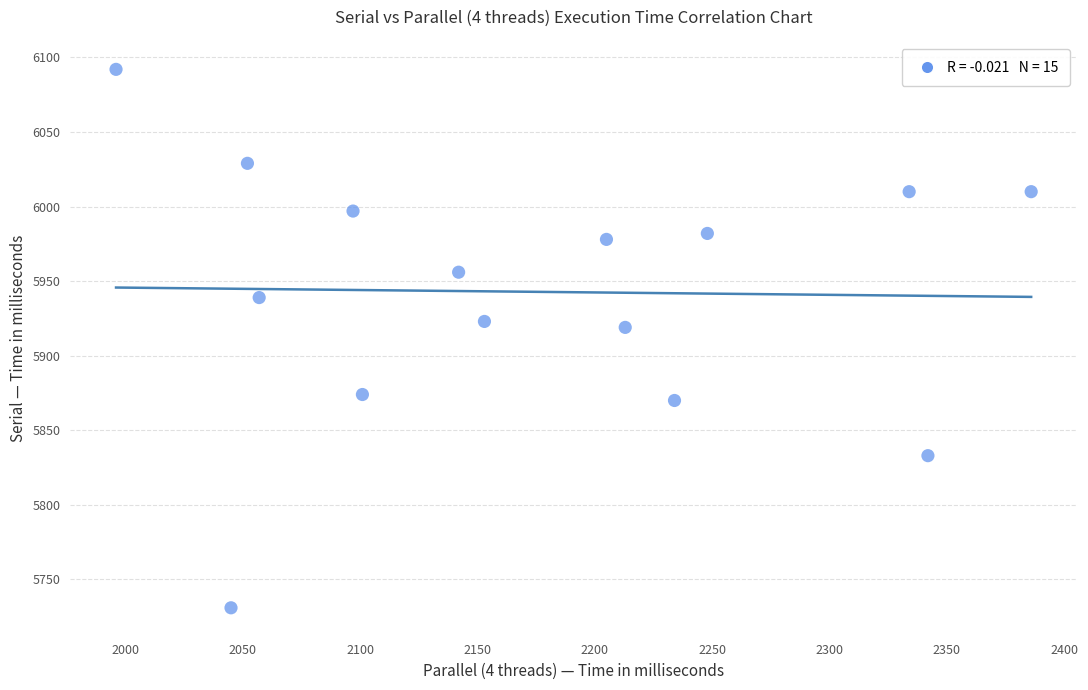

What Y value in the scatter plot is closest to 5911?

5919